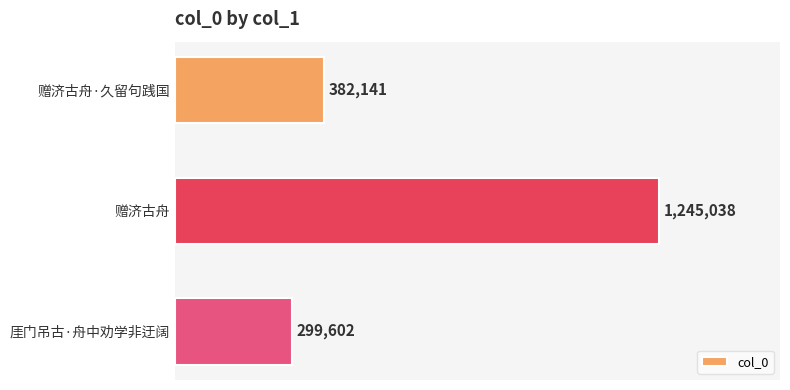

List the labels in order of value, smallest first.

厓门吊古·舟中劝学非迂阔, 赠济古舟·久留句践国, 赠济古舟